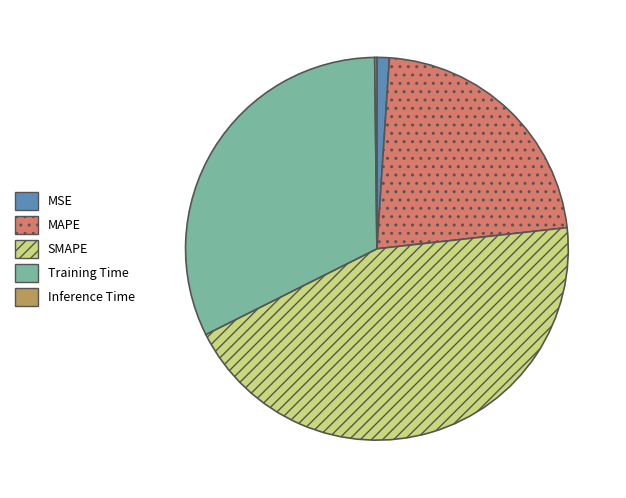

Is it true that MSE is 11% of the pie?

False